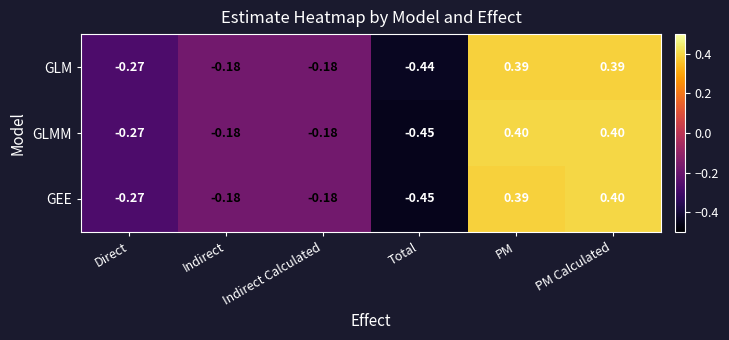

At which category is the sum across all series the highest?

PM Calculated